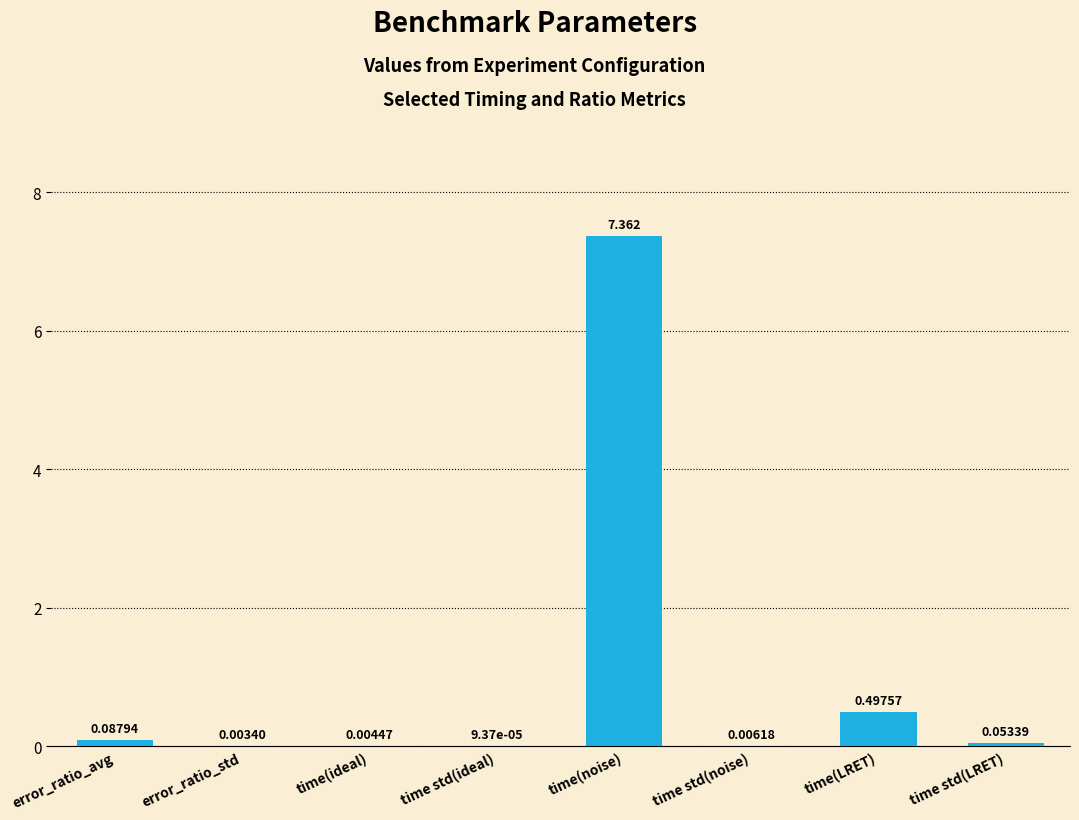

Which has a higher value, time(ideal) or time(LRET)?

time(LRET)